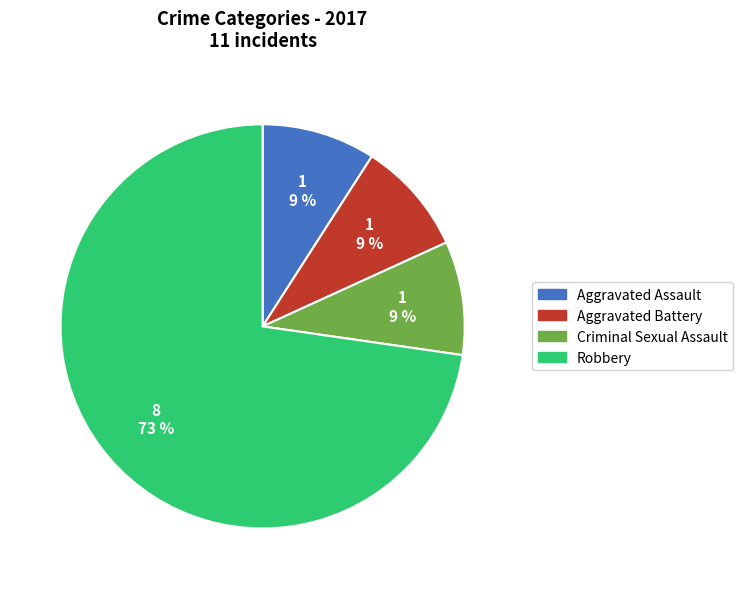

To the nearest percent, what is the difference between the largest and smallest slice percentages?

64%